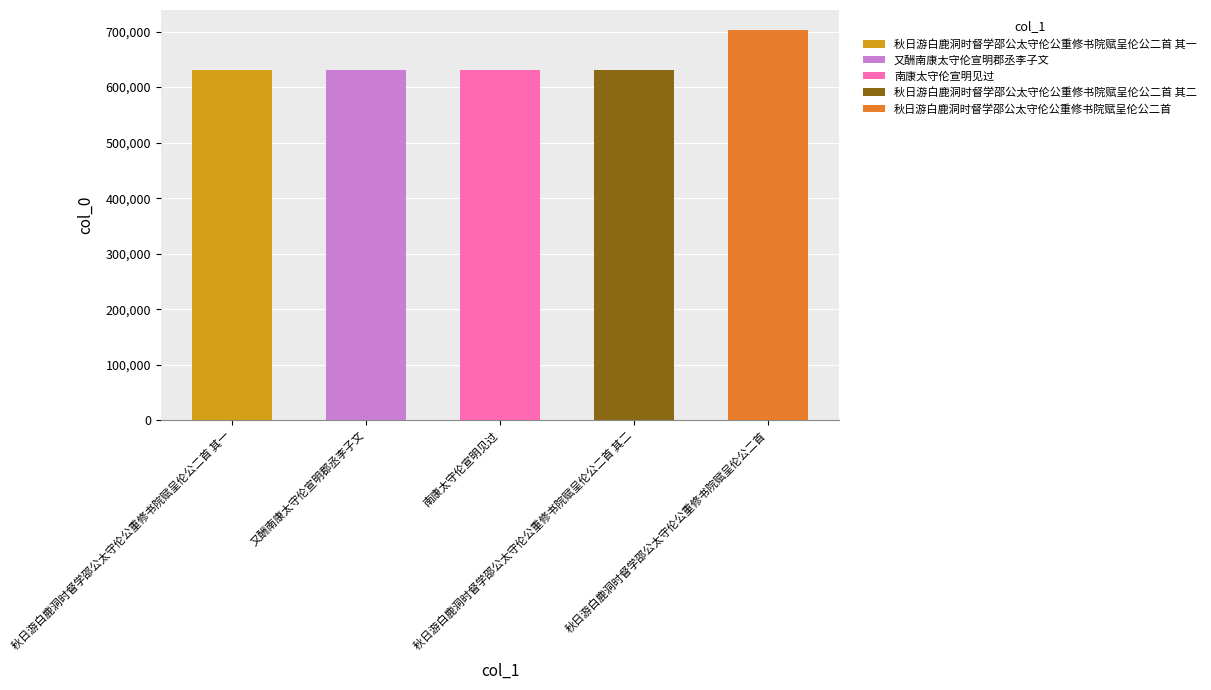

What is the approximate value at 秋日游白鹿洞时督学邵公太守伦公重修书院赋呈伦公二首 其一?

631257